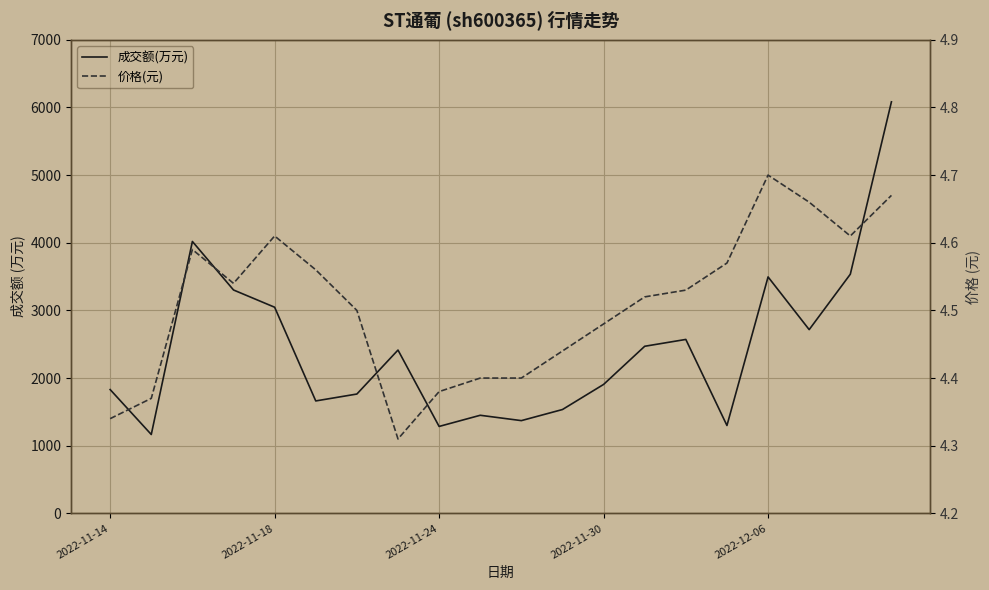

True or false: 成交额(万元) and 价格(元) intersect in this chart.

False